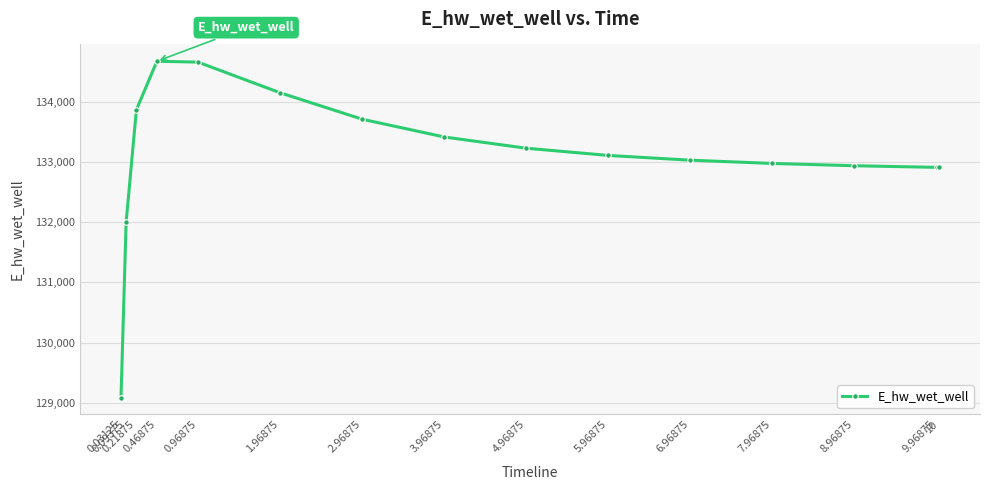

What is the ratio of the value at 0.96875 to the value at 1.96875?

1.0